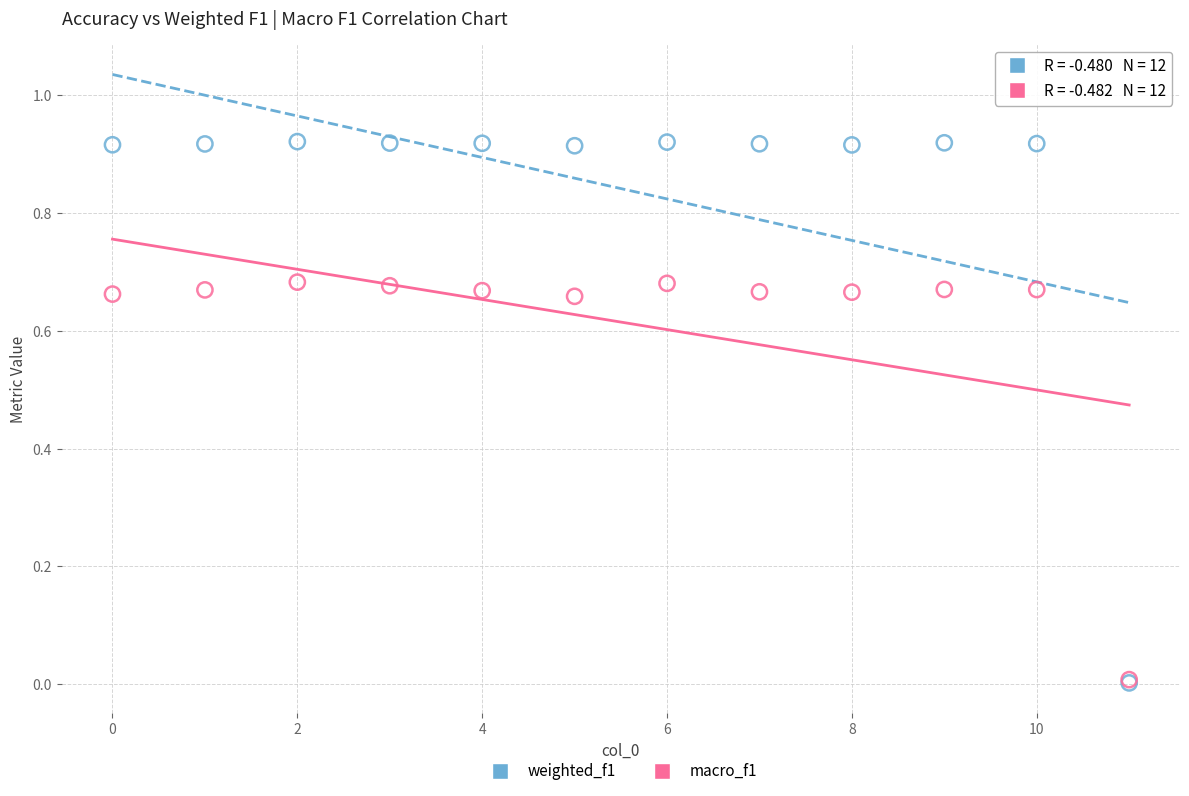

What are all the series names shown in the legend?

weighted_f1, macro_f1